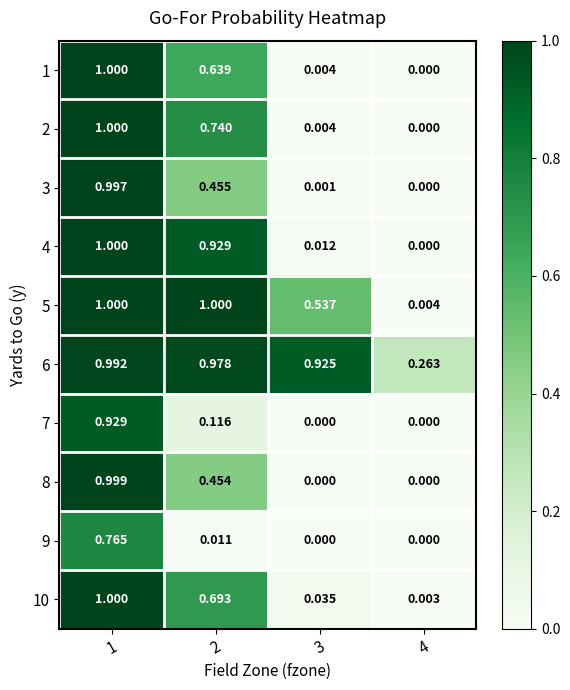

What is the spread (max minus min) of values at 1?

0.2